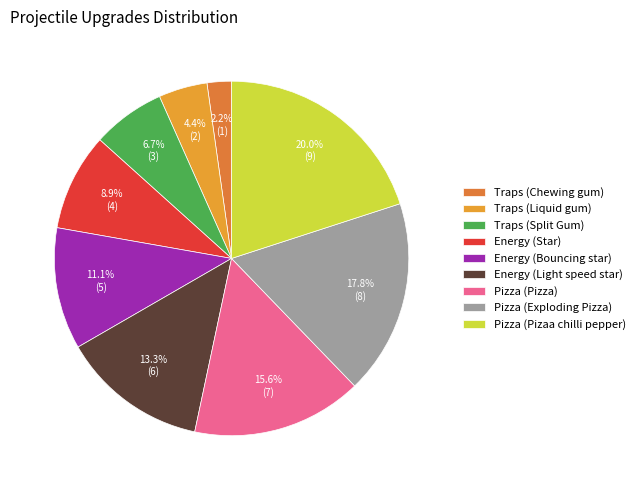

To the nearest percent, what portion does Pizza (Exploding Pizza) represent?

18%